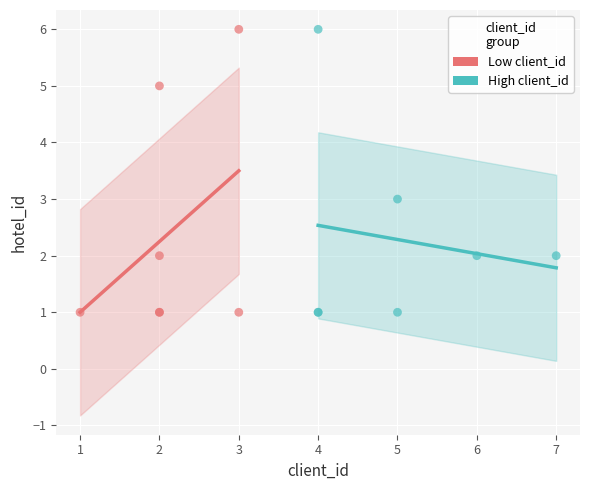

What are all the series names shown in the legend?

Low client_id, High client_id